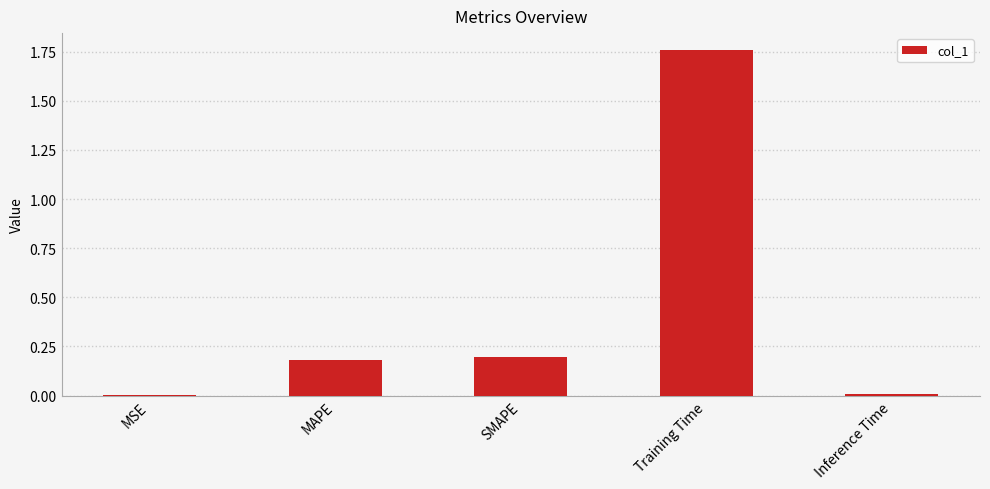

What is the sum of all values?

2.1